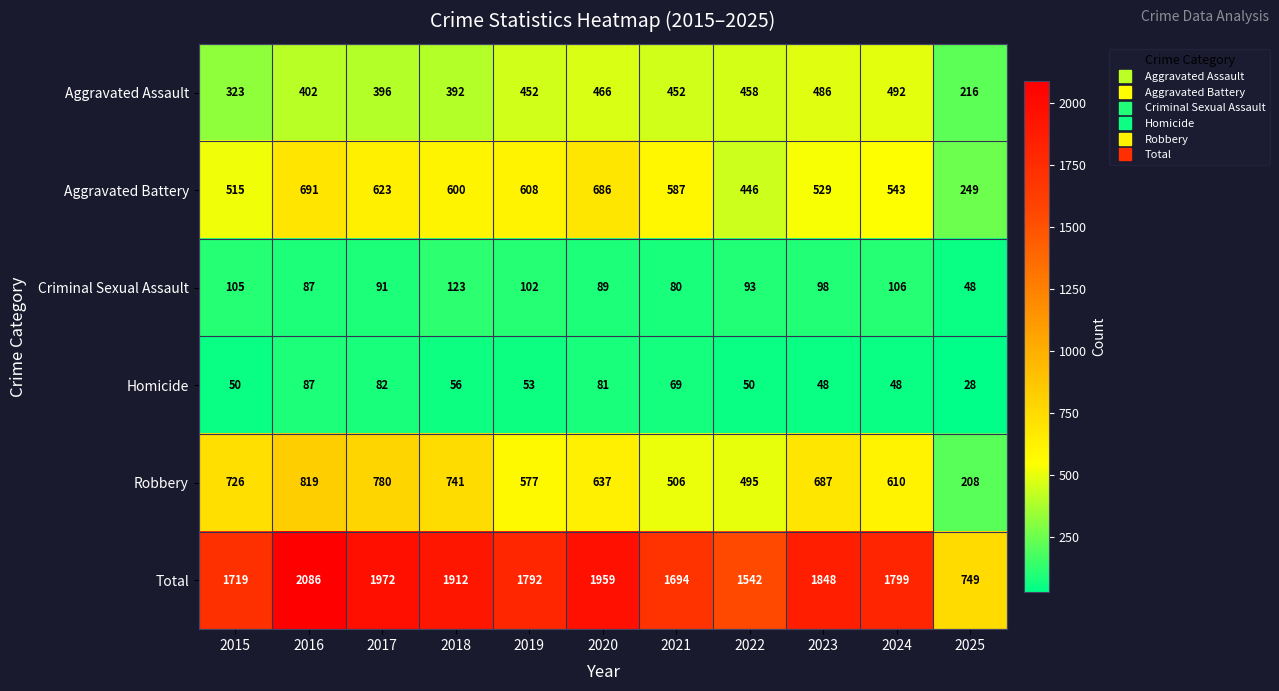

What is the average value of the Aggravated Battery series?

552